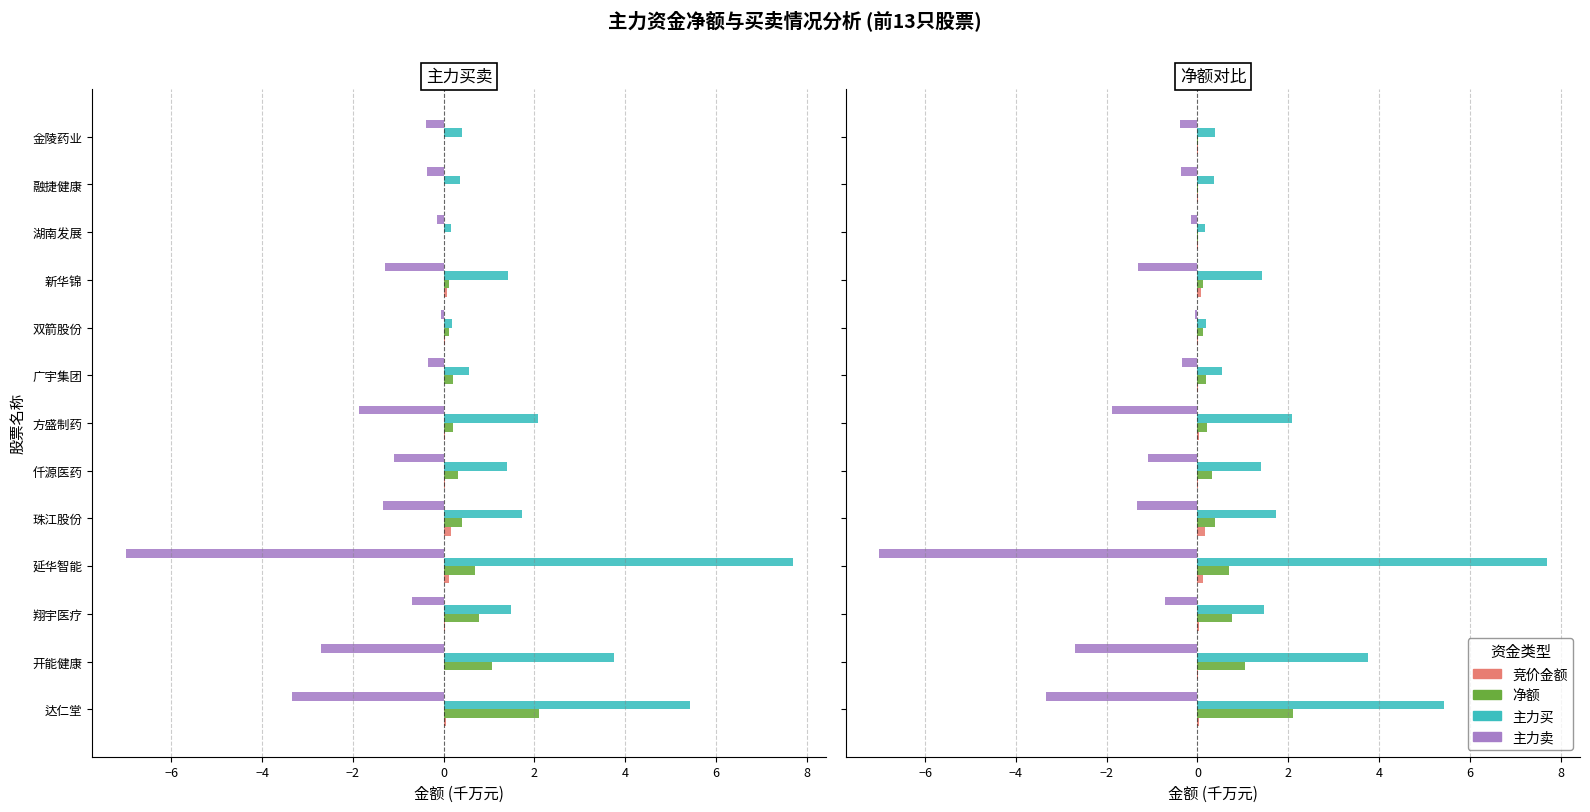

What is the minimum value shown in the chart?

-7.0